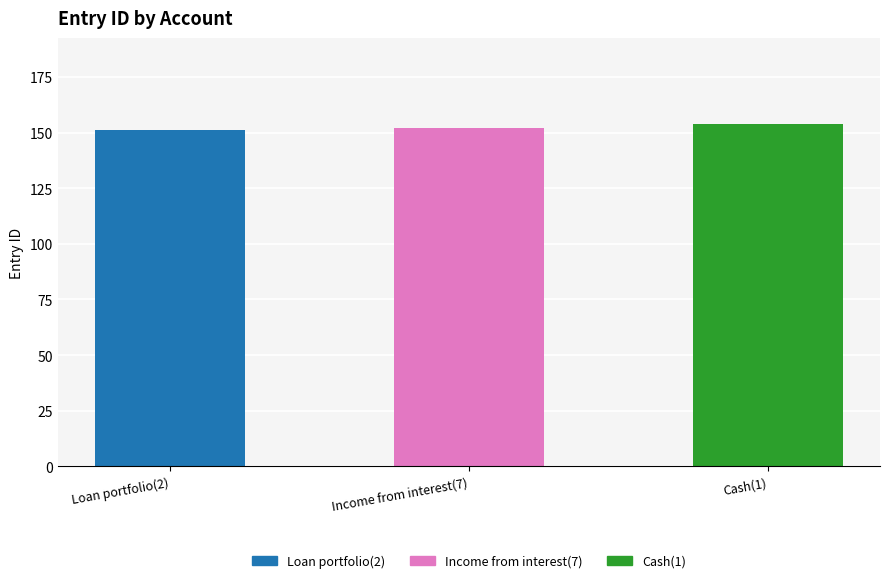

What is the average value?

152